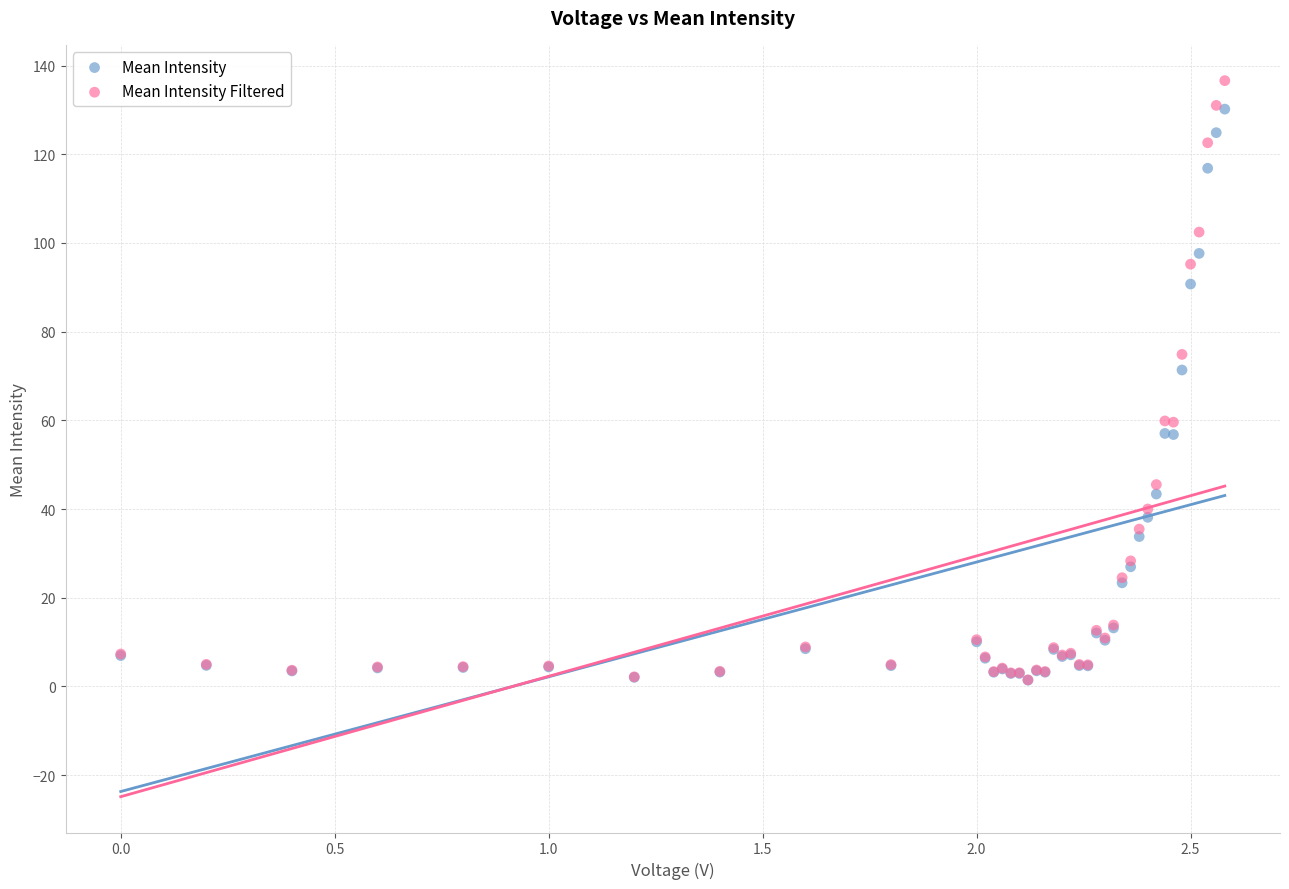

Which series contains the highest Y value?

Mean Intensity Filtered